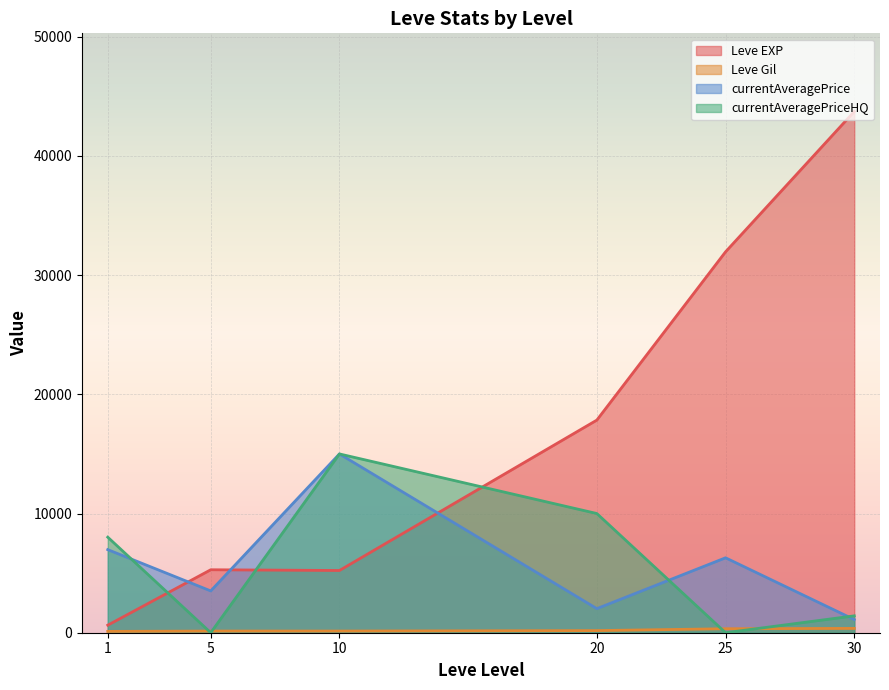

True or false: currentAveragePrice and Leve EXP cross at least once.

True